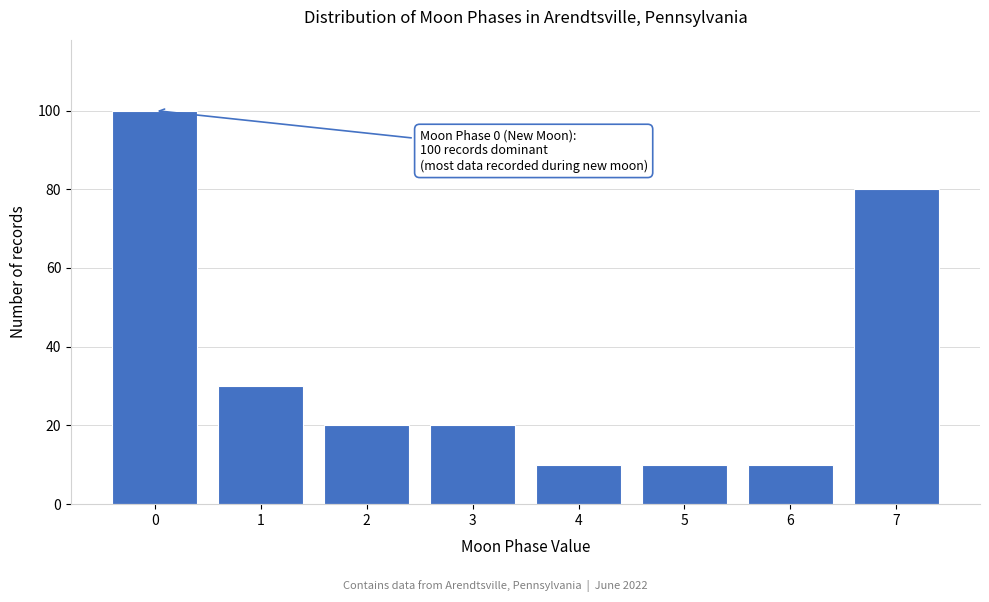

Over which range of the x-axis is the bar tallest?

-0.5 to 0.5